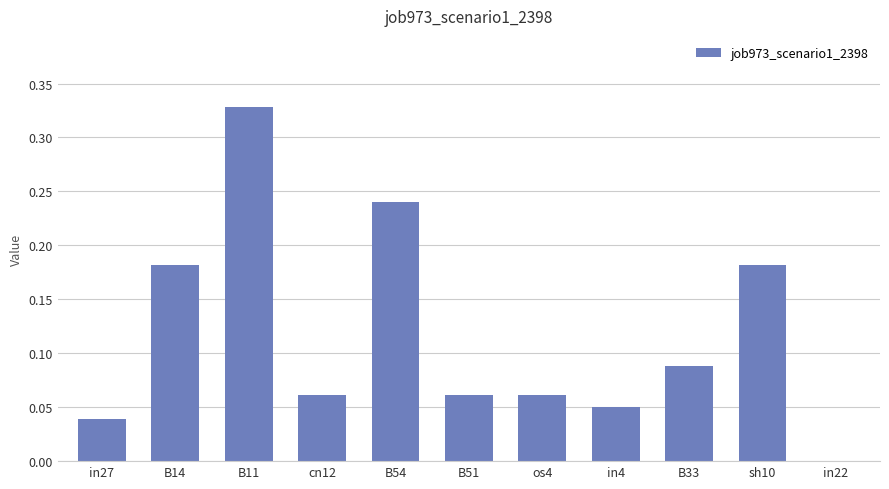

The value at sh10 is 0.1. True or false?

False